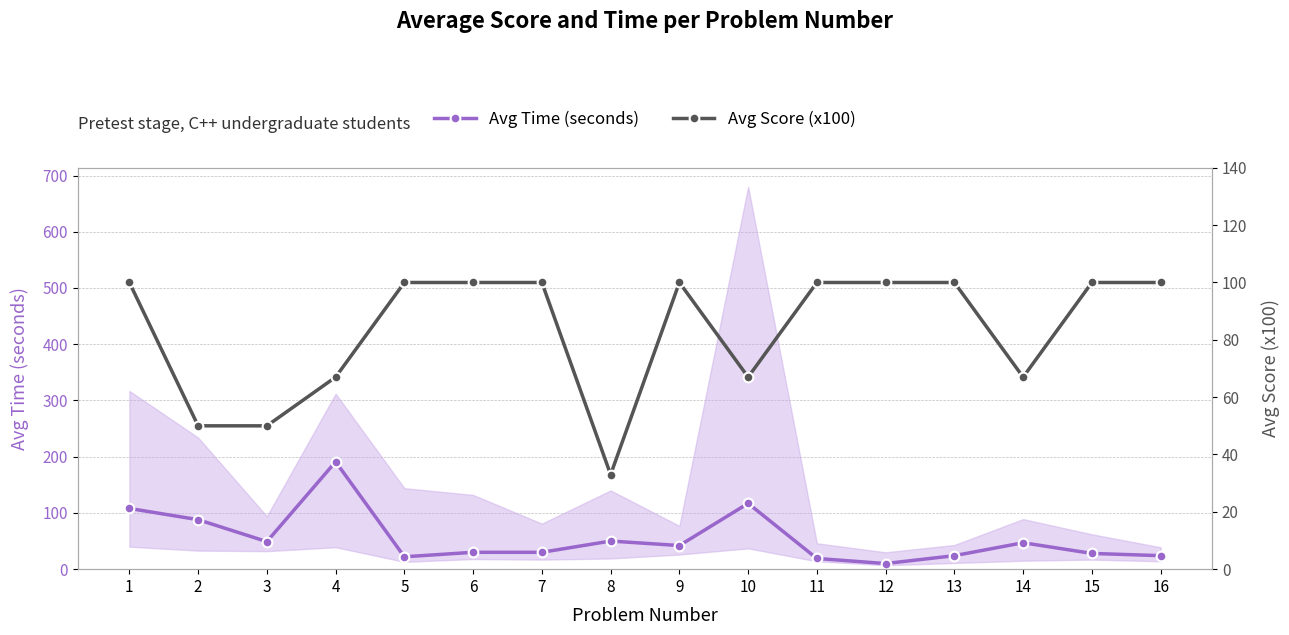

How many times do Avg Time (seconds) and Avg Score (x100) cross each other?

7